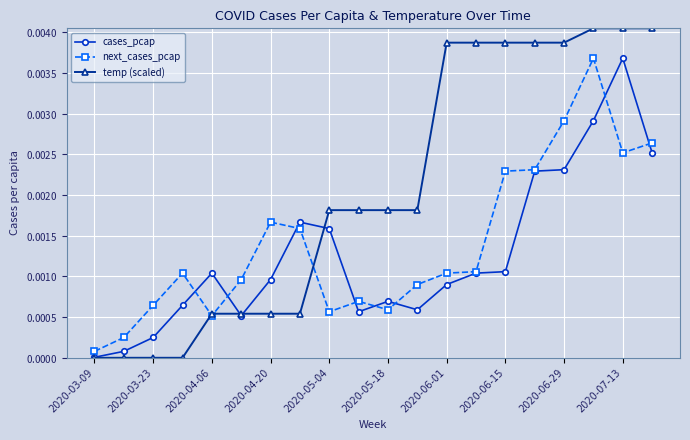

What are all the series names shown in the legend?

cases_pcap, next_cases_pcap, temp (scaled)